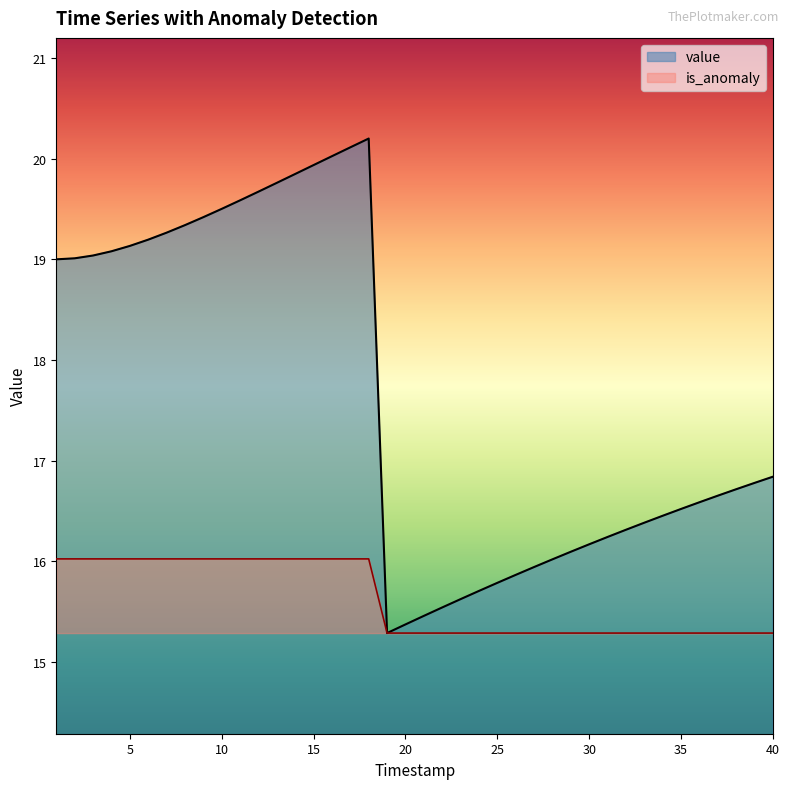

Which series changed the most between 17 and 23?

value